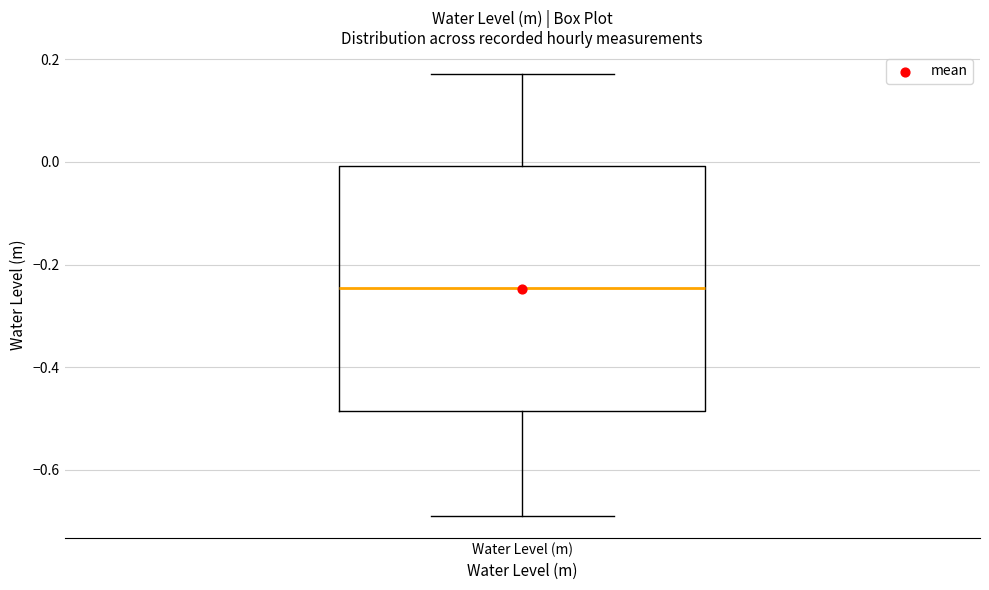

Read this box plot against the y-axis: the position of the median line, the range covered by the box, and the ends of both whiskers. The values are not printed on the chart, so give them approximately, as read against the axis.

median -0.24, box -0.48 to 0.00, whiskers -0.68 to 0.18